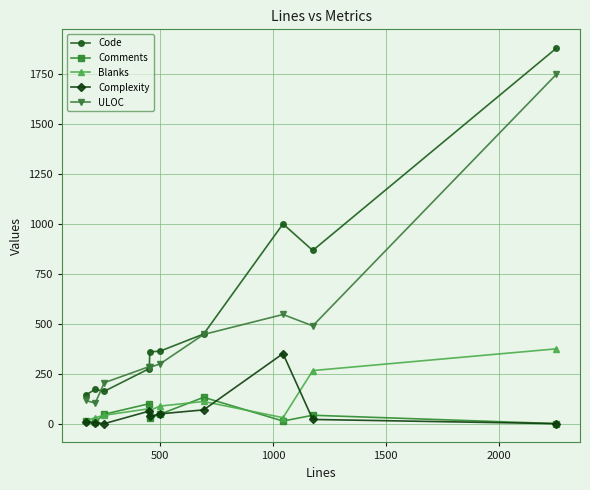

What is the maximum value shown in the chart?

1882